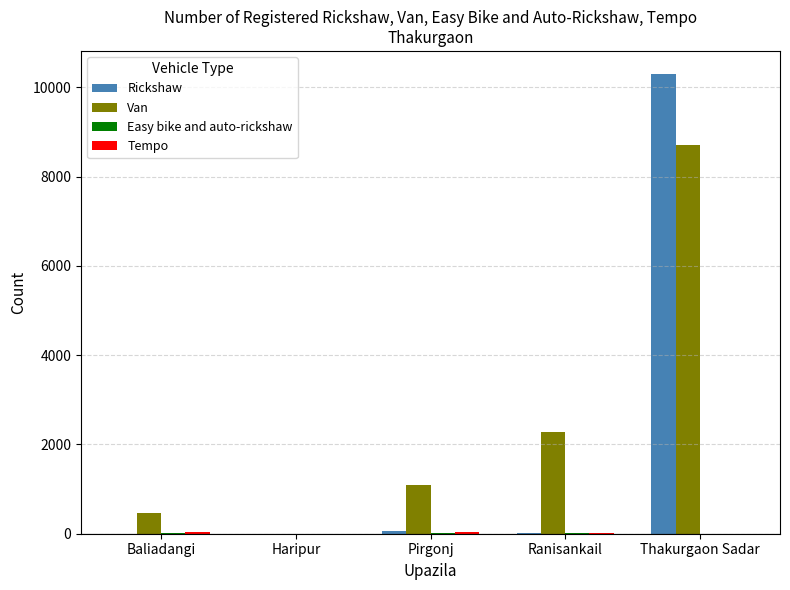

Are the bars grouped side by side (vs. stacked)?

Yes